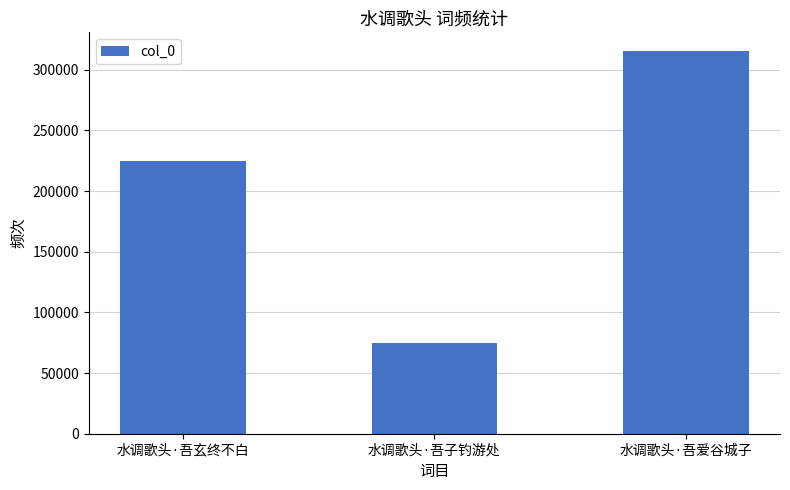

List the labels in order of value, smallest first.

水调歌头·吾子钓游处, 水调歌头·吾玄终不白, 水调歌头·吾爱谷城子